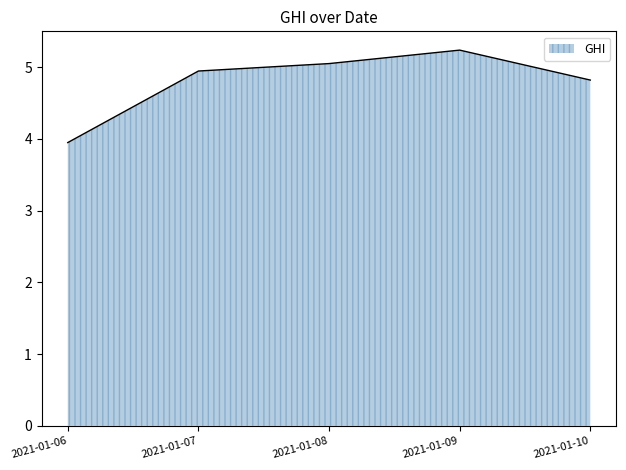

Does the chart have visible grid lines?

No